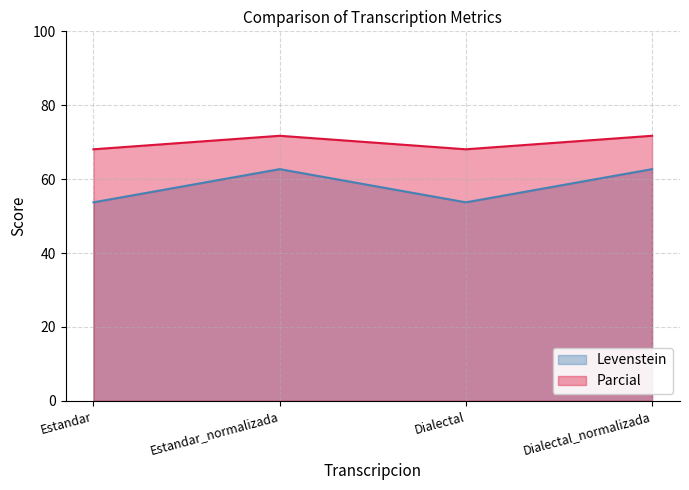

What are all the series names shown in the legend?

Levenstein, Parcial